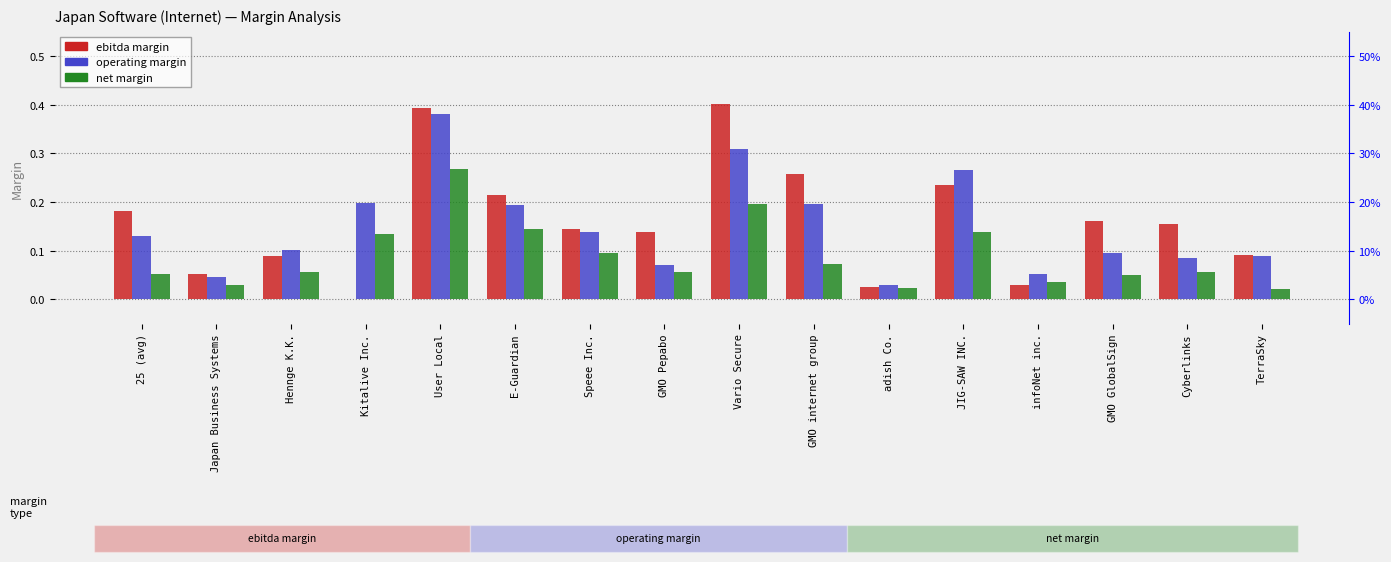

Rank the categories by ebitda margin value from lowest to highest.

Kitalive Inc., adish Co., infoNet inc., Japan Business Systems, Hennge K.K., TerraSky, GMO Pepabo, Speee Inc., Cyberlinks, GMO GlobalSign, 25 (avg), E-Guardian, JIG-SAW INC., GMO internet group, User Local, Vario Secure